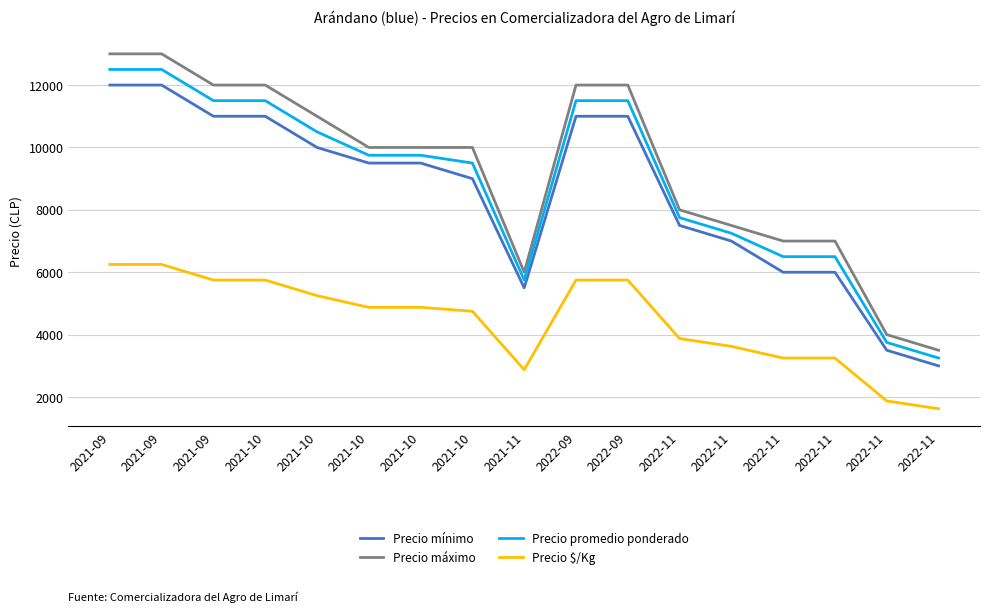

What are all the series names shown in the legend?

Precio mínimo, Precio máximo, Precio promedio ponderado, Precio $/Kg